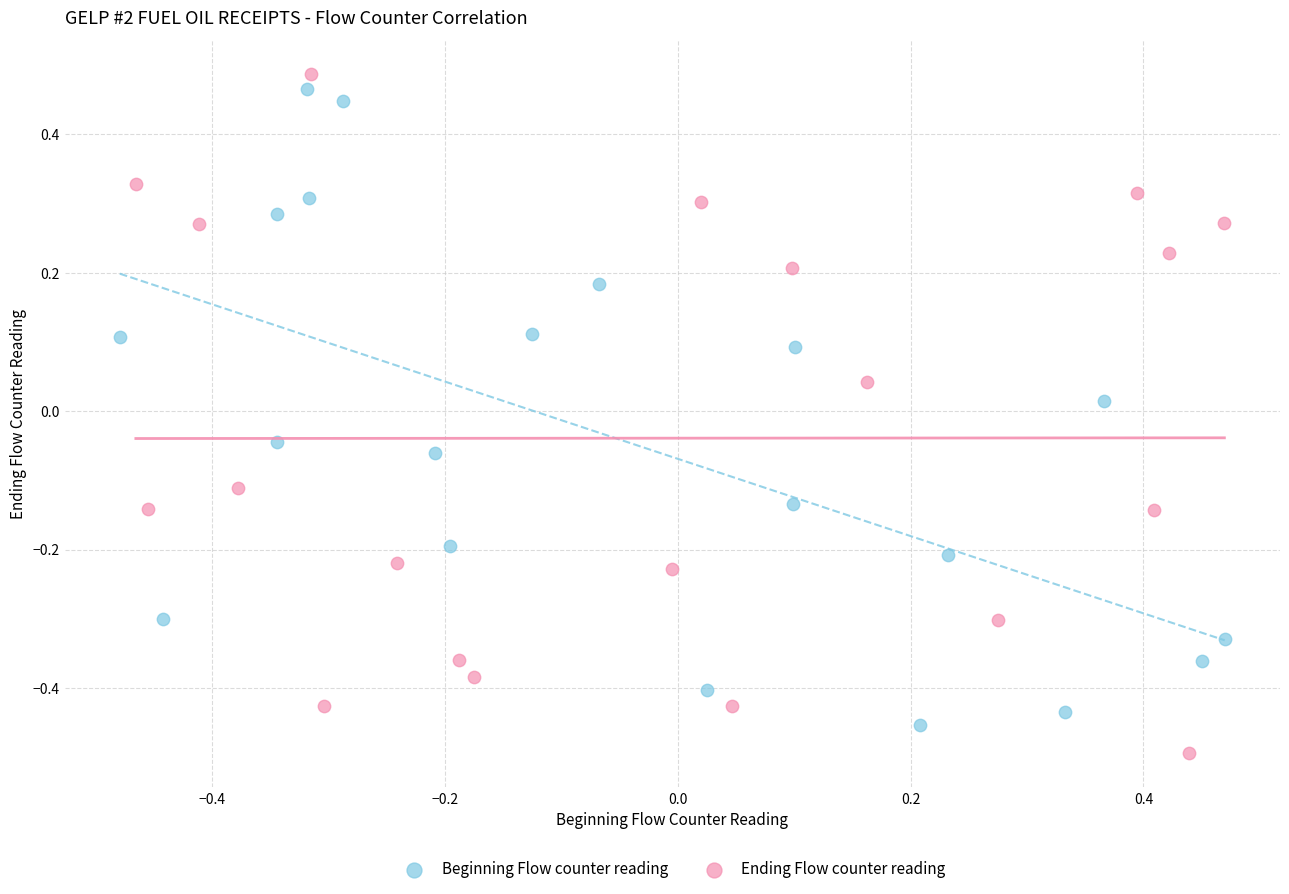

Which series has the largest Y range (max minus min)?

Ending Flow counter reading